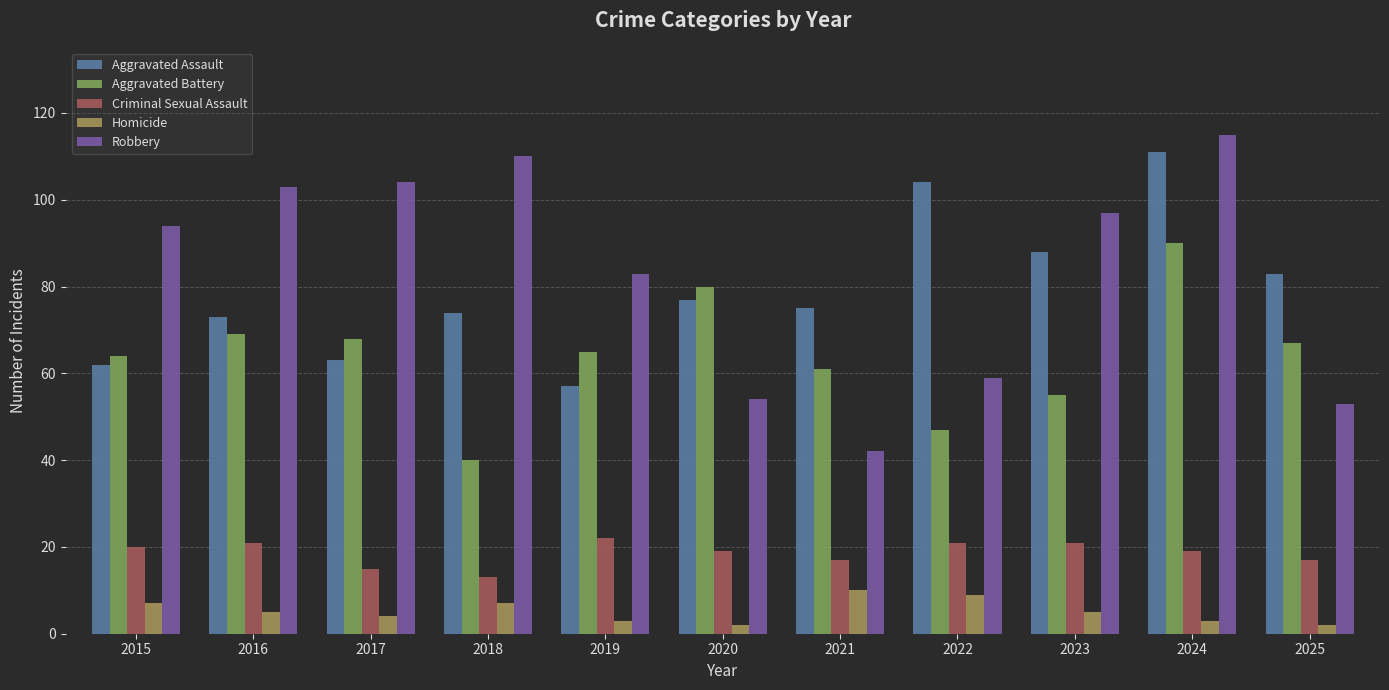

What is the greatest value displayed?

115